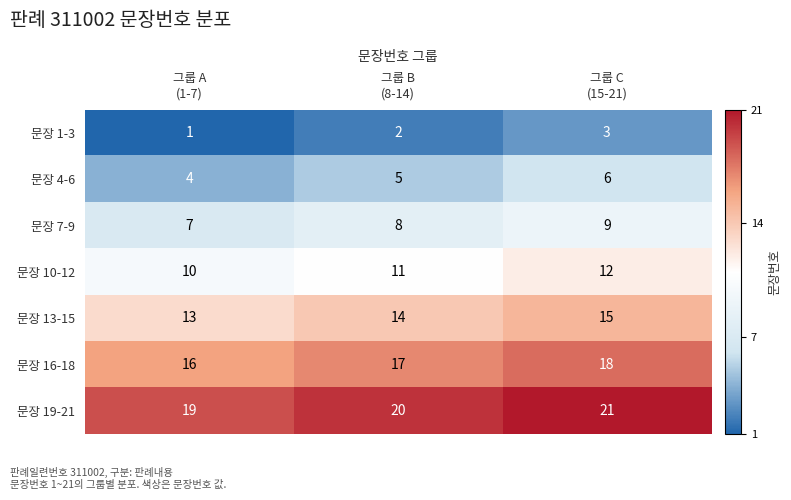

List the series in order of their peak value, highest first.

문장 19-21, 문장 16-18, 문장 13-15, 문장 10-12, 문장 7-9, 문장 4-6, 문장 1-3